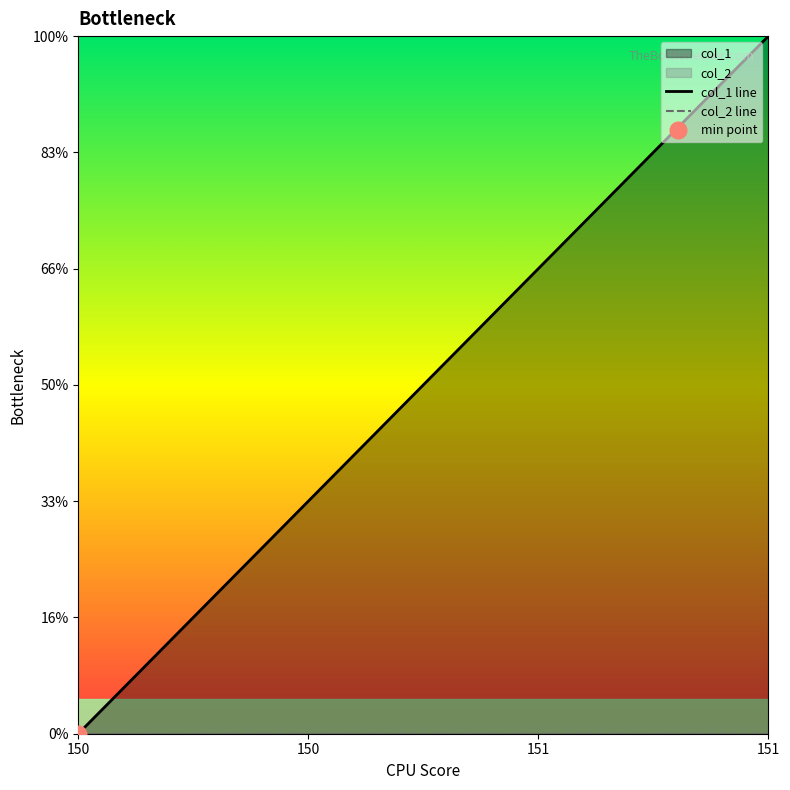

Between 1509462410 and 1507217679, which is larger?

1509462410